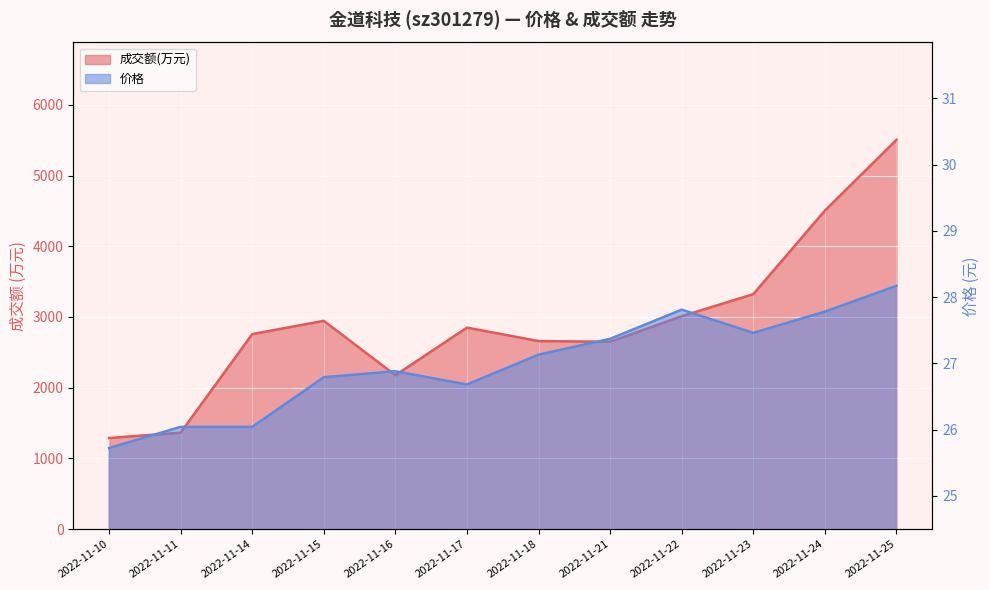

What is the value of the 价格 point at the 2nd from the left?

26.0